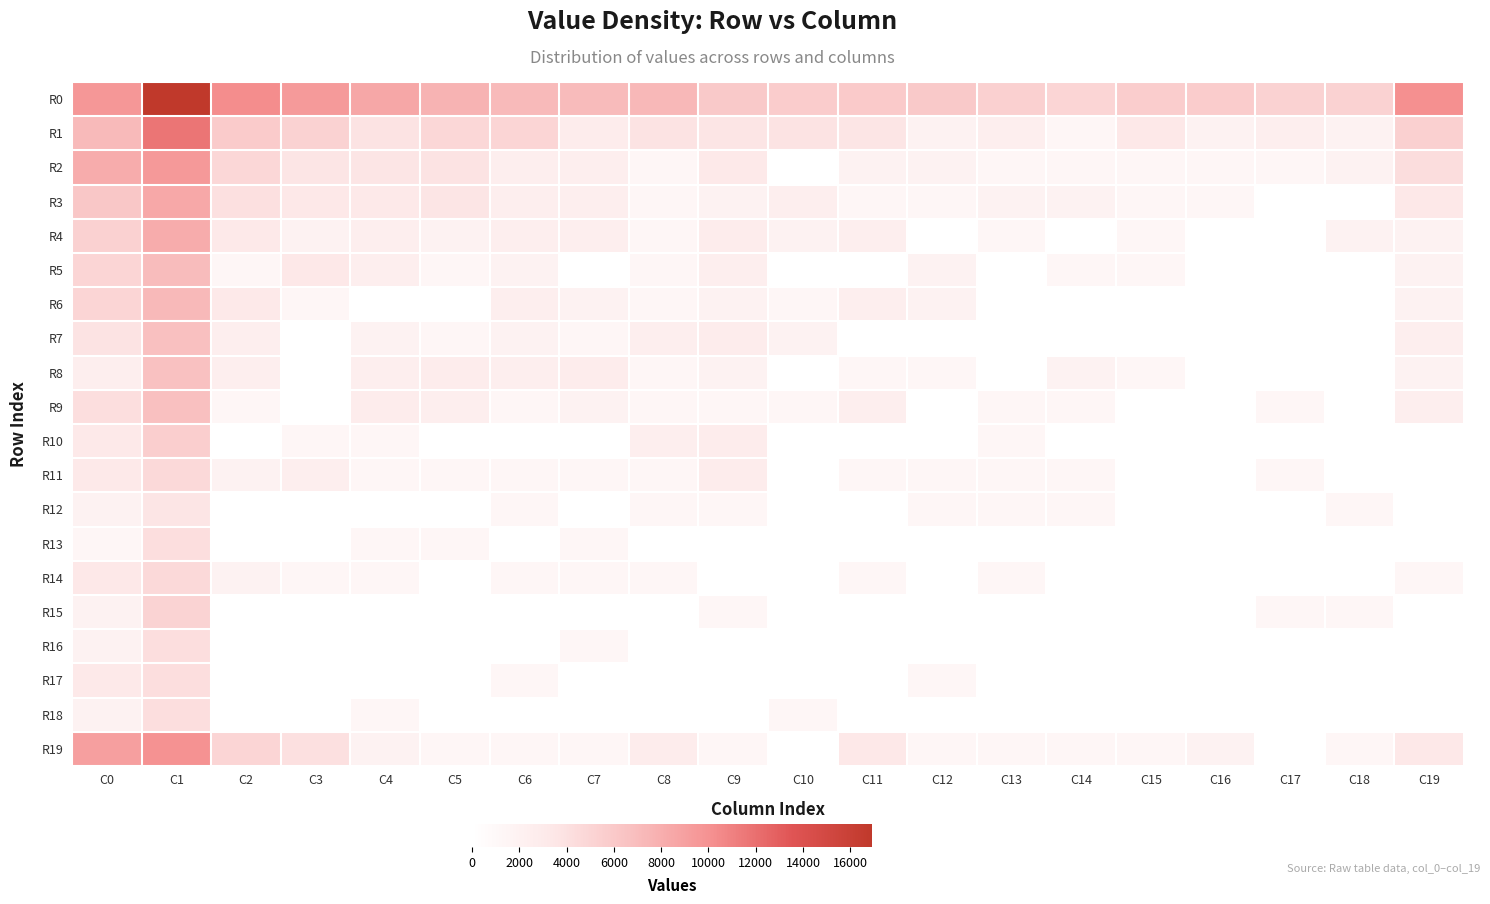

Reading left to right, extract all data points from this chart.

R0: C0=5.5	C1=9.7	C2=5.9	C3=5.4	C4=4.9	C5=4.4	C6=4.1	C7=4.1	C8=4.2	C9=3.4	C10=3.3	C11=3.4	C12=3.4	C13=3.1	C14=2.9	C15=3.3	C16=3.3	C17=3.0	C18=3.0	C19=5.8
R1: C0=4.1	C1=6.7	C2=3.3	C3=3.0	C4=2.2	C5=2.8	C6=2.8	C7=1.6	C8=2.2	C9=2.1	C10=2.2	C11=2.1	C12=1.1	C13=1.4	C14=0.7	C15=1.9	C16=1.1	C17=1.4	C18=1.1	C19=3.1
R2: C0=4.7	C1=5.5	C2=2.8	C3=2.1	C4=2.1	C5=2.2	C6=1.4	C7=1.4	C8=0.7	C9=1.8	C10=0.0	C11=1.1	C12=1.1	C13=0.7	C14=0.7	C15=0.7	C16=0.7	C17=0.7	C18=1.1	C19=2.5
R3: C0=3.5	C1=4.9	C2=2.3	C3=1.9	C4=1.8	C5=2.1	C6=1.4	C7=1.4	C8=0.7	C9=1.1	C10=1.4	C11=0.7	C12=0.7	C13=1.1	C14=1.1	C15=0.7	C16=0.7	C17=0.0	C18=0.0	C19=1.9
R4: C0=3.0	C1=4.7	C2=1.8	C3=1.1	C4=1.4	C5=1.1	C6=1.4	C7=1.4	C8=0.7	C9=1.6	C10=1.1	C11=1.4	C12=0.0	C13=0.7	C14=0.0	C15=0.7	C16=0.0	C17=0.0	C18=1.1	C19=1.1
R5: C0=2.9	C1=4.1	C2=0.7	C3=1.9	C4=1.4	C5=0.7	C6=1.1	C7=0.0	C8=0.7	C9=1.4	C10=0.0	C11=0.0	C12=1.1	C13=0.0	C14=0.7	C15=0.7	C16=0.0	C17=0.0	C18=0.0	C19=1.1
R6: C0=2.9	C1=4.2	C2=1.8	C3=0.7	C4=0.0	C5=0.0	C6=1.4	C7=1.1	C8=0.7	C9=1.1	C10=0.7	C11=1.4	C12=1.1	C13=0.0	C14=0.0	C15=0.0	C16=0.0	C17=0.0	C18=0.0	C19=1.1
R7: C0=2.2	C1=3.9	C2=1.4	C3=0.0	C4=1.1	C5=0.7	C6=1.1	C7=0.7	C8=1.4	C9=1.6	C10=1.1	C11=0.0	C12=0.0	C13=0.0	C14=0.0	C15=0.0	C16=0.0	C17=0.0	C18=0.0	C19=1.4
R8: C0=1.4	C1=3.8	C2=1.4	C3=0.0	C4=1.4	C5=1.6	C6=1.4	C7=1.6	C8=0.7	C9=1.1	C10=0.0	C11=0.7	C12=0.7	C13=0.0	C14=1.1	C15=0.7	C16=0.0	C17=0.0	C18=0.0	C19=1.1
R9: C0=2.4	C1=3.9	C2=0.7	C3=0.0	C4=1.6	C5=1.4	C6=0.7	C7=1.1	C8=0.7	C9=0.7	C10=0.7	C11=1.4	C12=0.0	C13=0.7	C14=0.7	C15=0.0	C16=0.0	C17=0.7	C18=0.0	C19=1.4
R10: C0=1.8	C1=3.2	C2=0.0	C3=0.7	C4=0.7	C5=0.0	C6=0.0	C7=0.0	C8=1.4	C9=1.6	C10=0.0	C11=0.0	C12=0.0	C13=0.7	C14=0.0	C15=0.0	C16=0.0	C17=0.0	C18=0.0	C19=0.0
R11: C0=1.8	C1=2.6	C2=1.1	C3=1.4	C4=0.7	C5=0.7	C6=0.7	C7=0.7	C8=0.7	C9=1.6	C10=0.0	C11=0.7	C12=0.7	C13=0.7	C14=0.7	C15=0.0	C16=0.0	C17=0.7	C18=0.0	C19=0.0
R12: C0=1.1	C1=2.1	C2=0.0	C3=0.0	C4=0.0	C5=0.0	C6=0.7	C7=0.0	C8=0.7	C9=0.7	C10=0.0	C11=0.0	C12=0.7	C13=0.7	C14=0.7	C15=0.0	C16=0.0	C17=0.0	C18=0.7	C19=0.0
R13: C0=0.7	C1=2.4	C2=0.0	C3=0.0	C4=0.7	C5=0.7	C6=0.0	C7=0.7	C8=0.0	C9=0.0	C10=0.0	C11=0.0	C12=0.0	C13=0.0	C14=0.0	C15=0.0	C16=0.0	C17=0.0	C18=0.0	C19=0.0
R14: C0=1.9	C1=2.6	C2=1.1	C3=0.7	C4=0.7	C5=0.0	C6=0.7	C7=0.7	C8=0.7	C9=0.0	C10=0.0	C11=0.7	C12=0.0	C13=0.7	C14=0.0	C15=0.0	C16=0.0	C17=0.0	C18=0.0	C19=0.7
R15: C0=1.1	C1=2.9	C2=0.0	C3=0.0	C4=0.0	C5=0.0	C6=0.0	C7=0.0	C8=0.0	C9=0.7	C10=0.0	C11=0.0	C12=0.0	C13=0.0	C14=0.0	C15=0.0	C16=0.0	C17=0.7	C18=0.7	C19=0.0
R16: C0=1.1	C1=2.4	C2=0.0	C3=0.0	C4=0.0	C5=0.0	C6=0.0	C7=0.7	C8=0.0	C9=0.0	C10=0.0	C11=0.0	C12=0.0	C13=0.0	C14=0.0	C15=0.0	C16=0.0	C17=0.0	C18=0.0	C19=0.0
R17: C0=1.8	C1=2.4	C2=0.0	C3=0.0	C4=0.0	C5=0.0	C6=0.7	C7=0.0	C8=0.0	C9=0.0	C10=0.0	C11=0.0	C12=0.7	C13=0.0	C14=0.0	C15=0.0	C16=0.0	C17=0.0	C18=0.0	C19=0.0
R18: C0=1.1	C1=2.4	C2=0.0	C3=0.0	C4=0.7	C5=0.0	C6=0.0	C7=0.0	C8=0.0	C9=0.0	C10=0.7	C11=0.0	C12=0.0	C13=0.0	C14=0.0	C15=0.0	C16=0.0	C17=0.0	C18=0.0	C19=0.0
R19: C0=5.2	C1=5.7	C2=2.9	C3=2.3	C4=1.1	C5=0.7	C6=0.7	C7=0.7	C8=1.6	C9=0.7	C10=0.0	C11=1.9	C12=0.7	C13=0.7	C14=0.7	C15=0.7	C16=1.1	C17=0.0	C18=0.7	C19=1.9